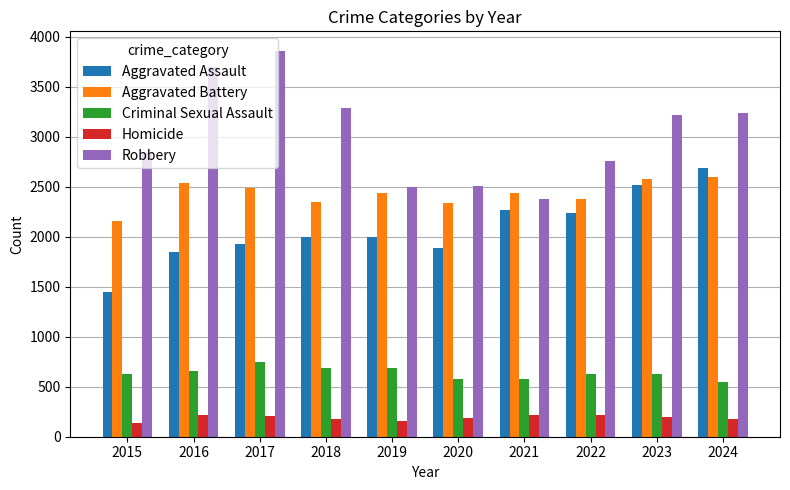

At how many categories does at least one series exceed 654?

10